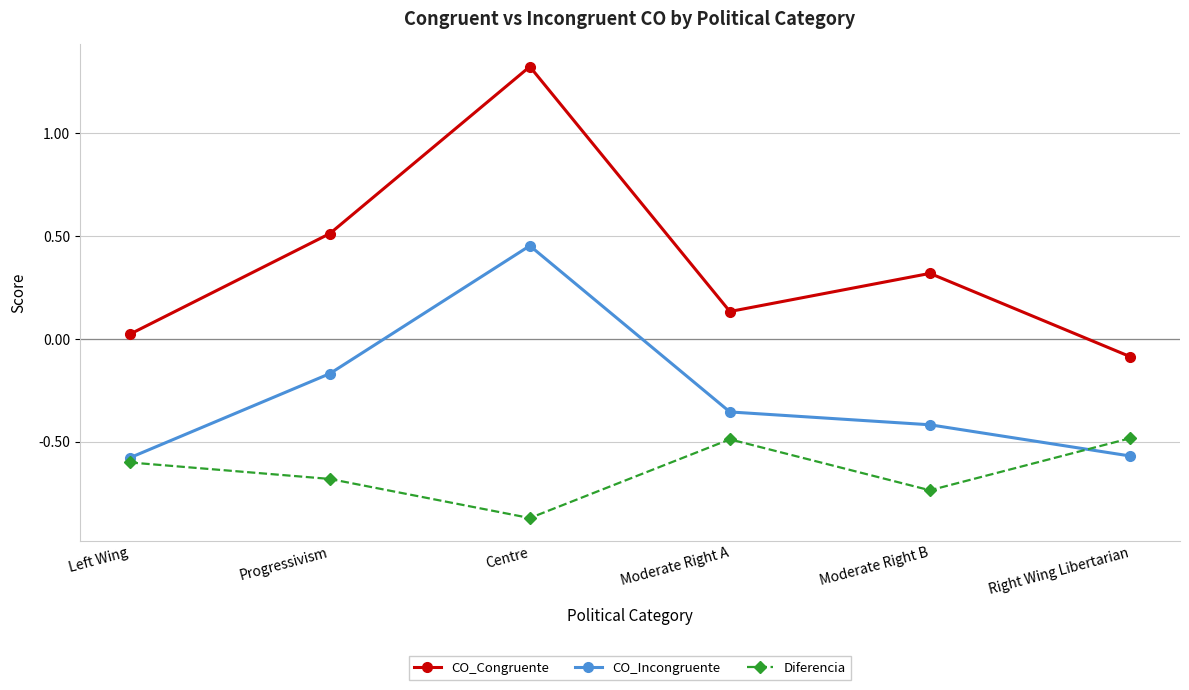

How many distinct data groups are displayed?

3